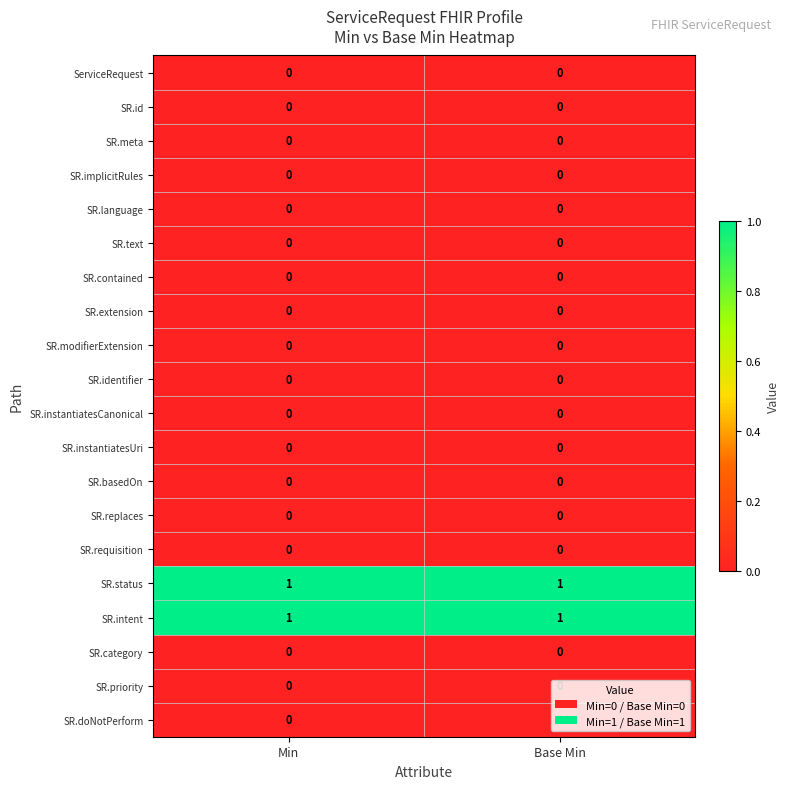

The value of SR.modifierExtension at Base Min is 0. True or false?

True